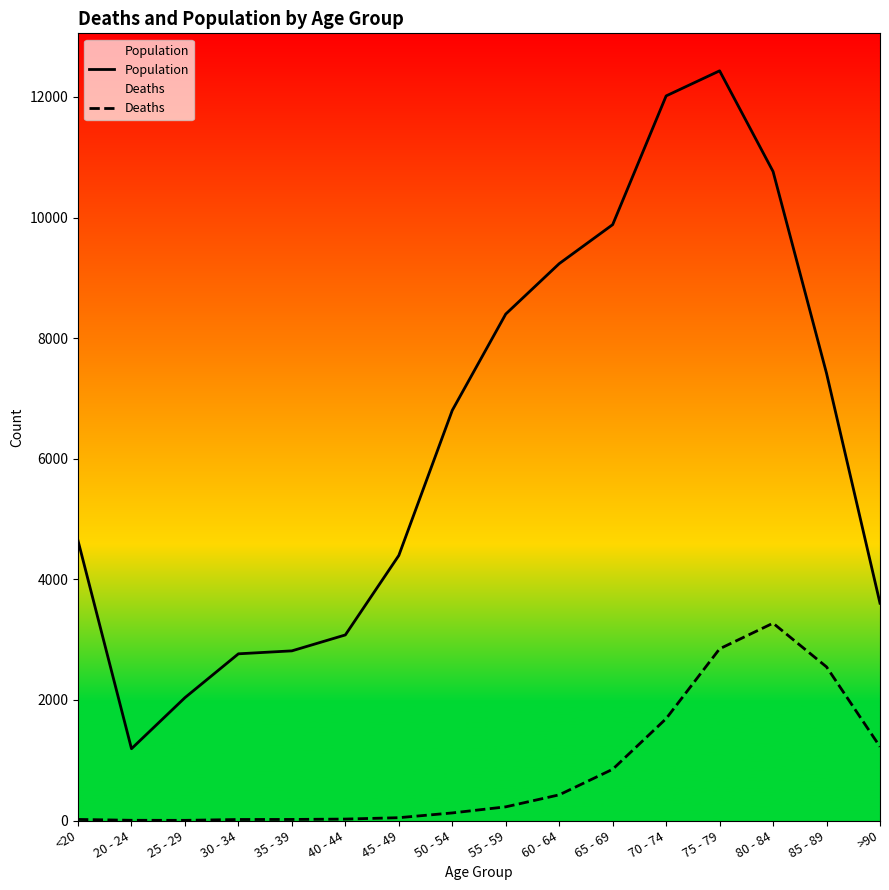

Between 50 - 54 and 40 - 44, which is larger?

50 - 54